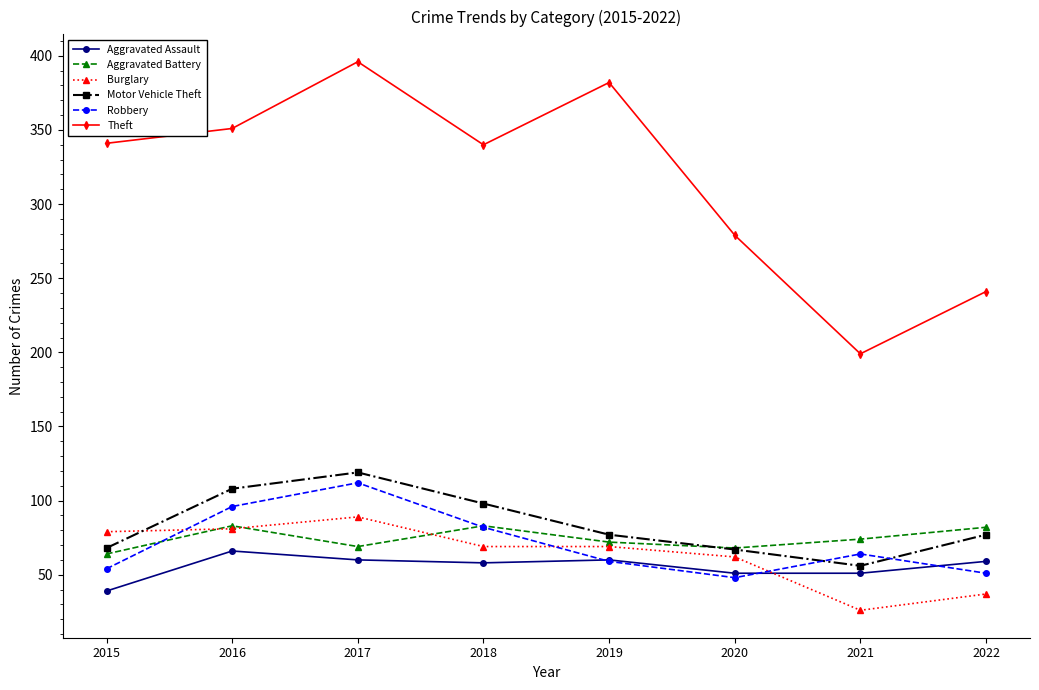

Read the Burglary value at 2018, to the nearest 10.

70